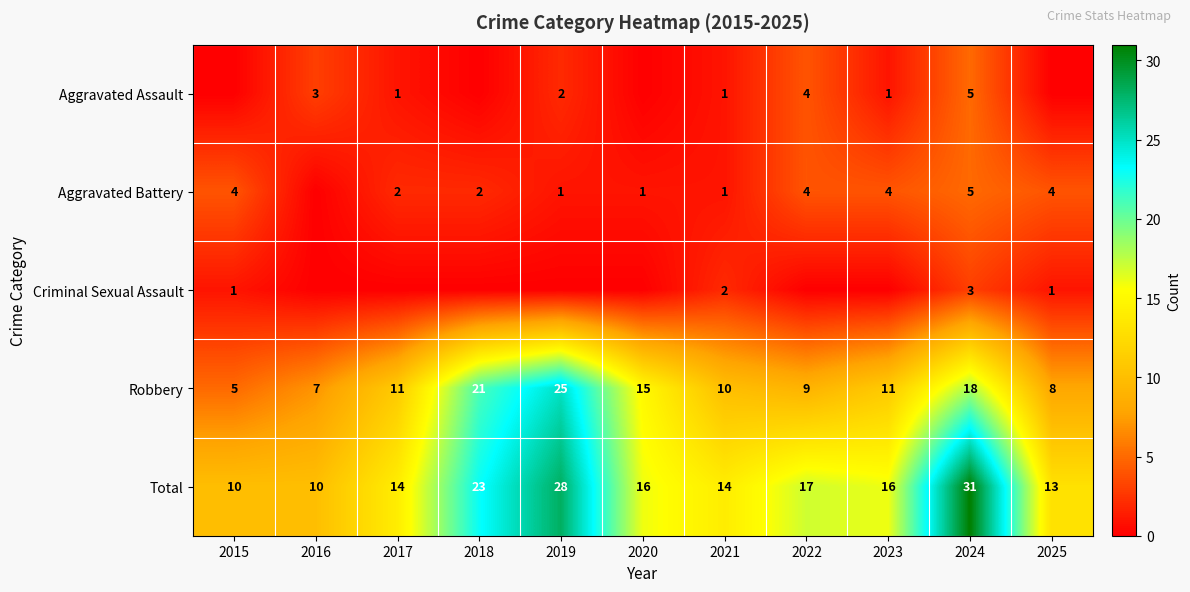

Is the value of Aggravated Assault at 2024 greater than the value of Total at 2022?

No